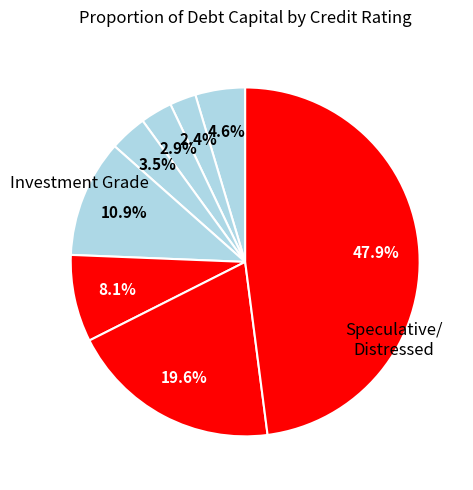

How many slices are in this pie chart?

8